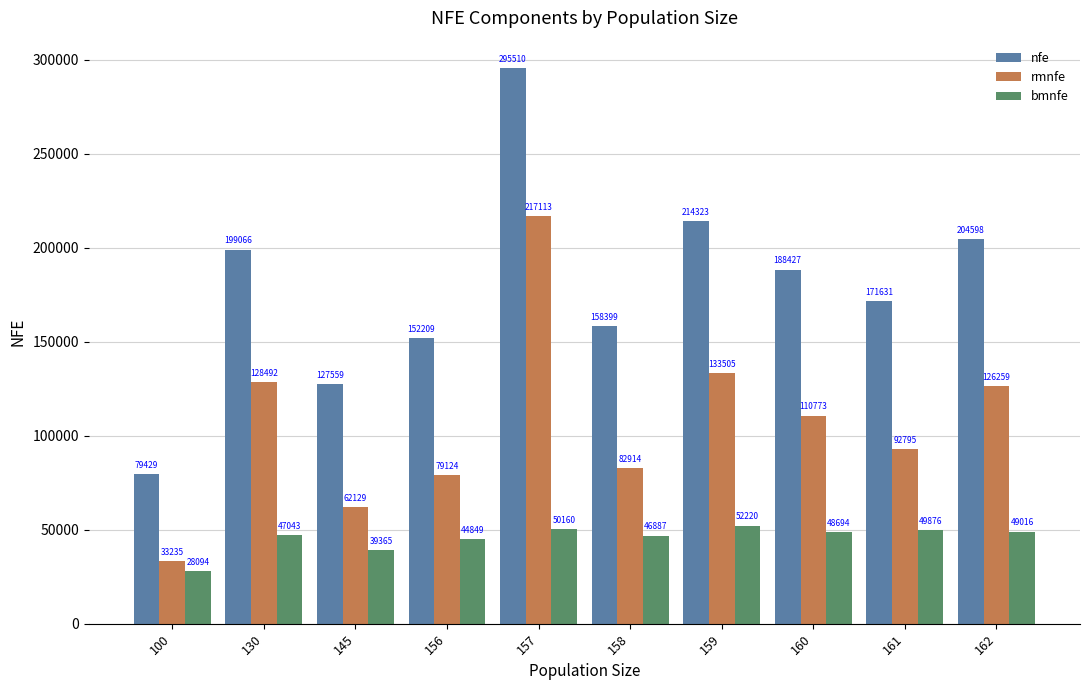

What is the value of the nfe bar at the 4th from the left?

152209.9